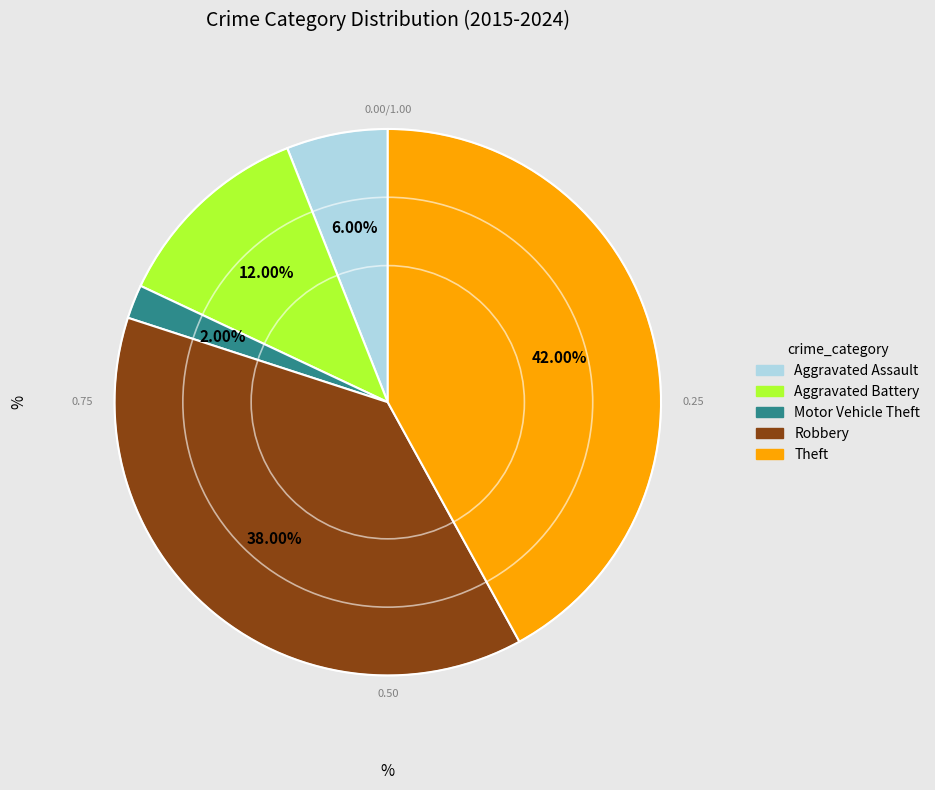

Which category has the smallest portion of the pie?

Motor Vehicle Theft